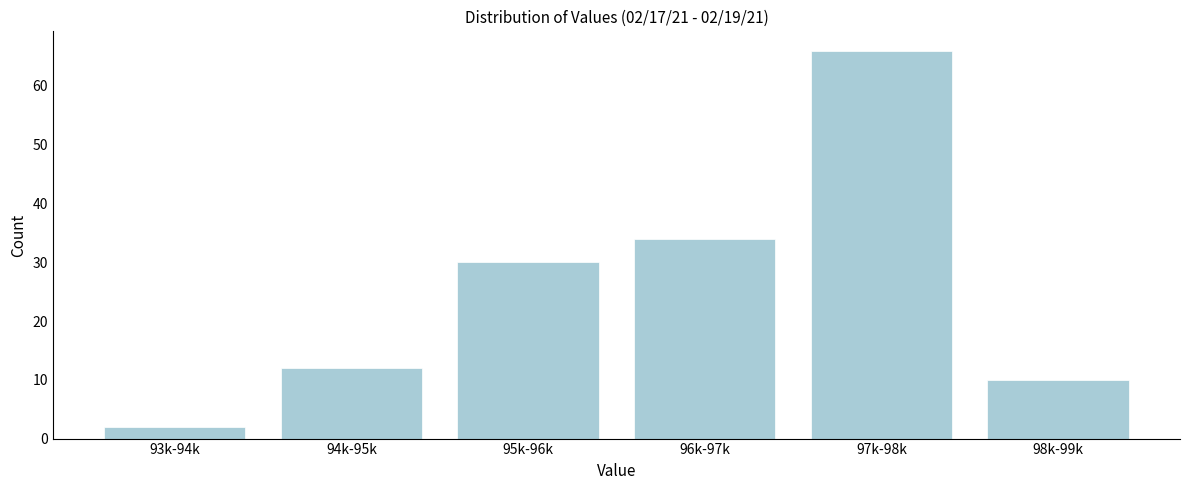

Reading left to right, transcribe all the data shown in this chart.

93k-94k=2	94k-95k=12	95k-96k=30	96k-97k=34	97k-98k=66	98k-99k=10